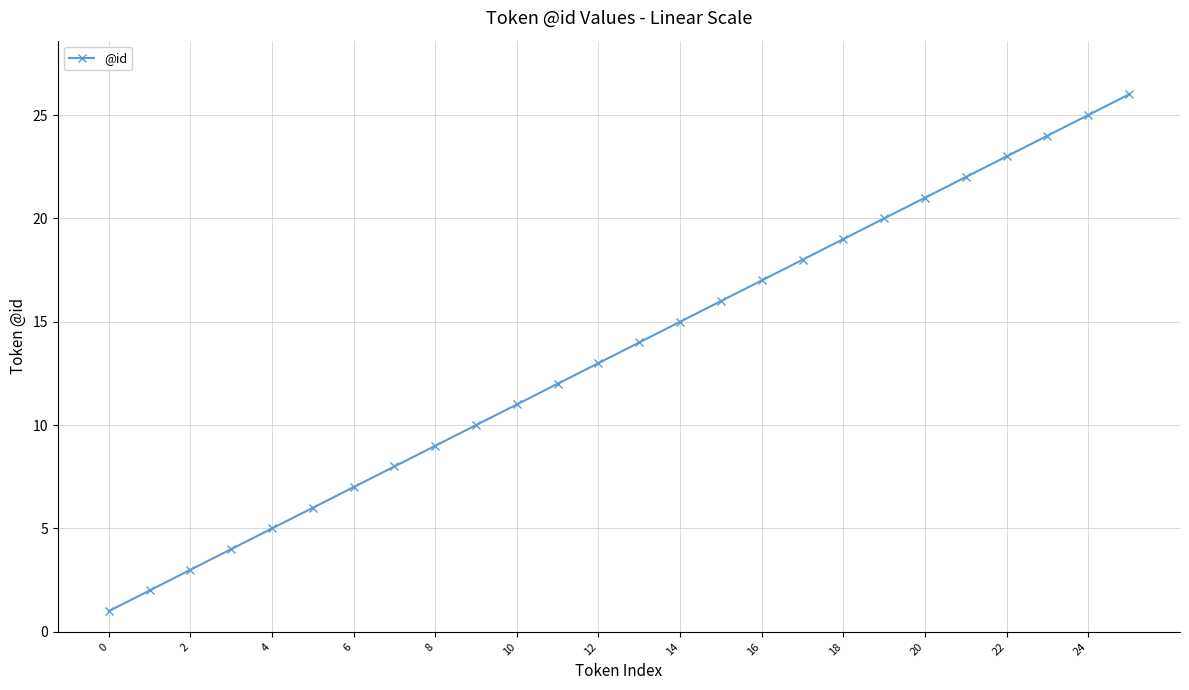

What is the maximum value shown in the chart?

26